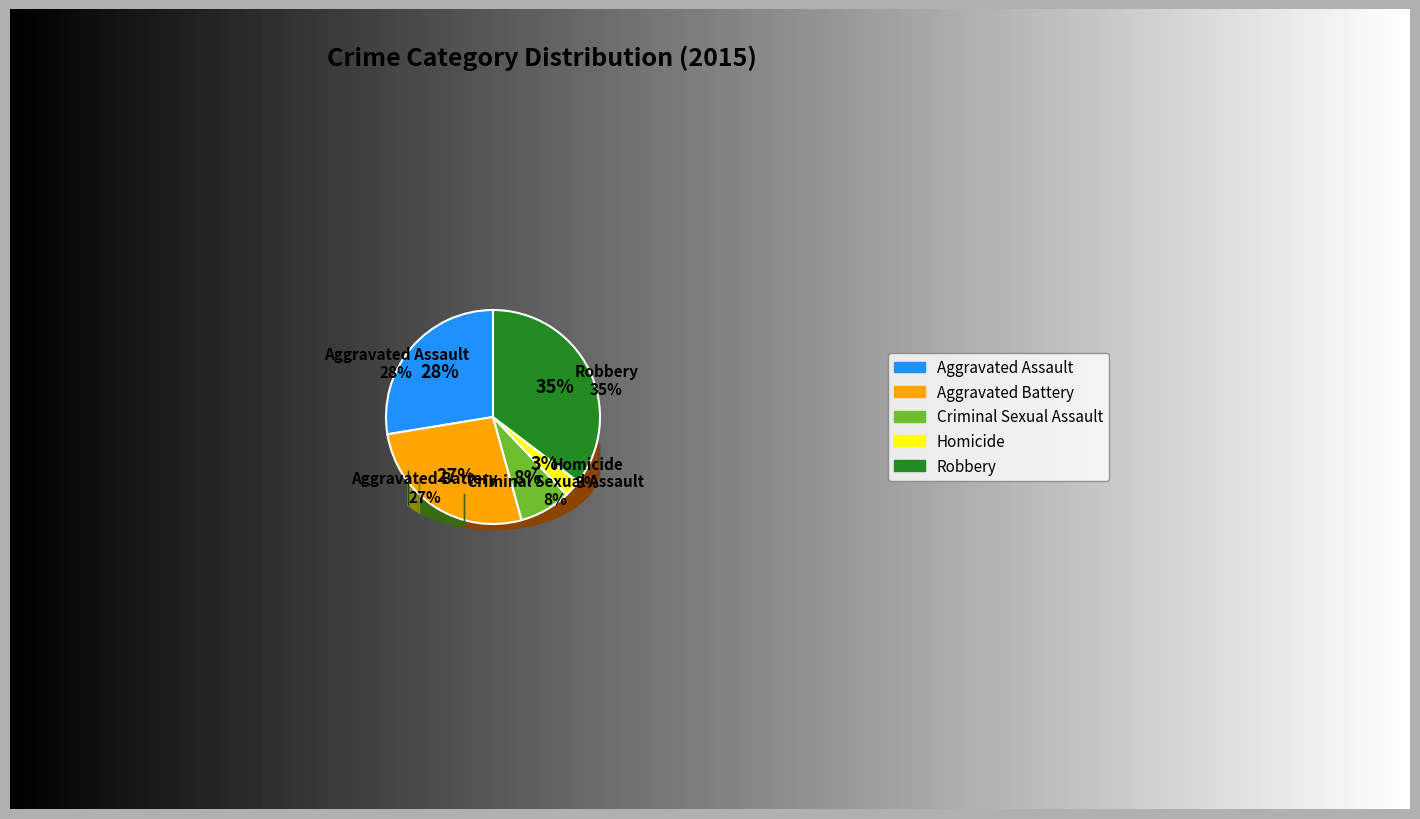

What percentage do Homicide and Aggravated Assault together represent?

30.2%